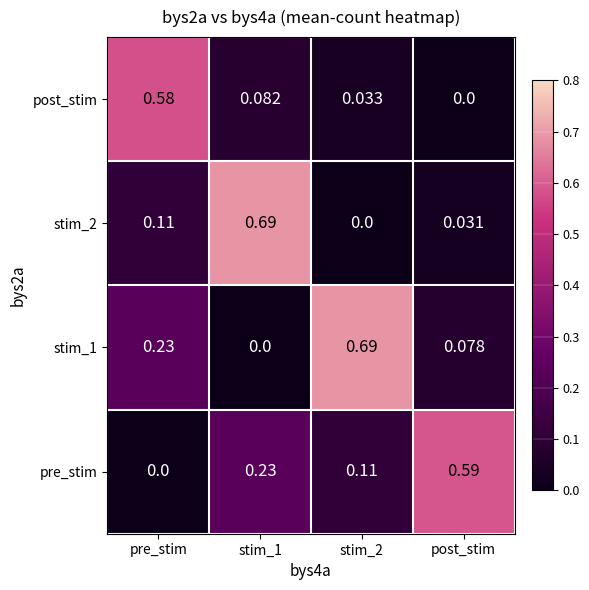

Which category has the highest value in the post_stim series?

pre_stim